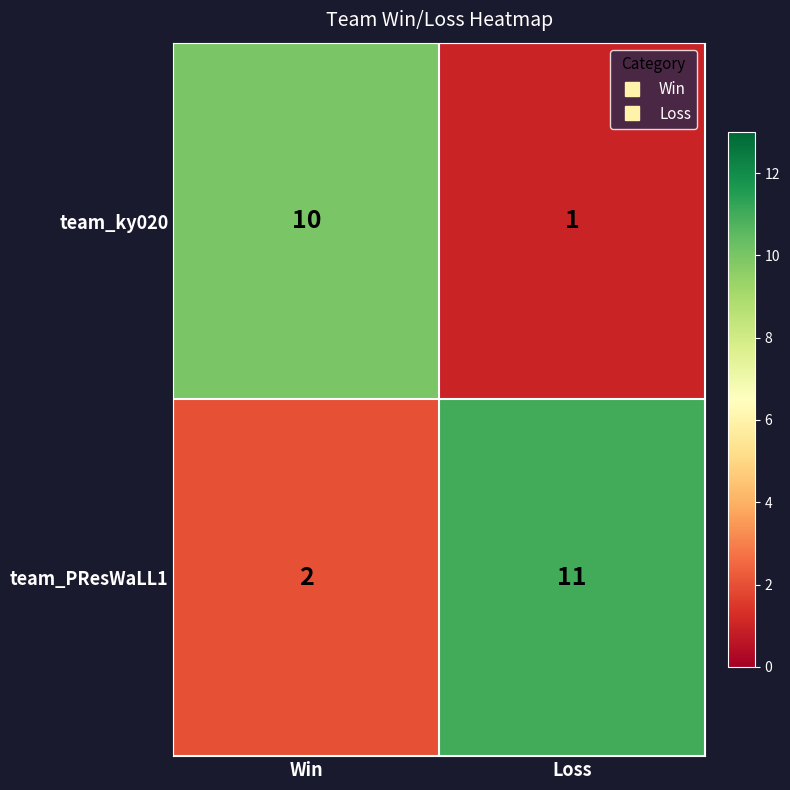

Which series has the largest total across all categories?

team_PResWaLL1